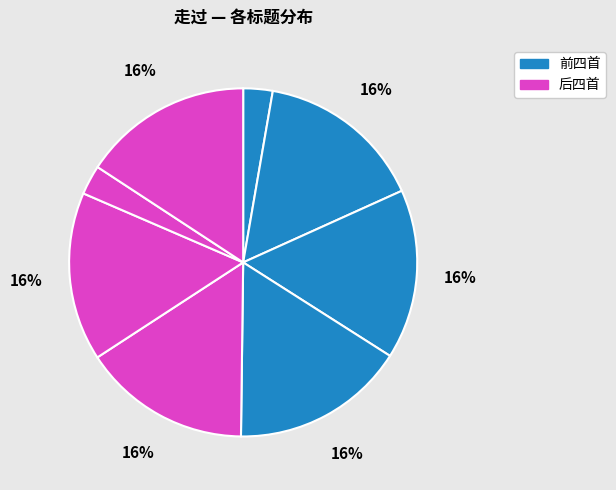

Count the number of slices in the pie.

8